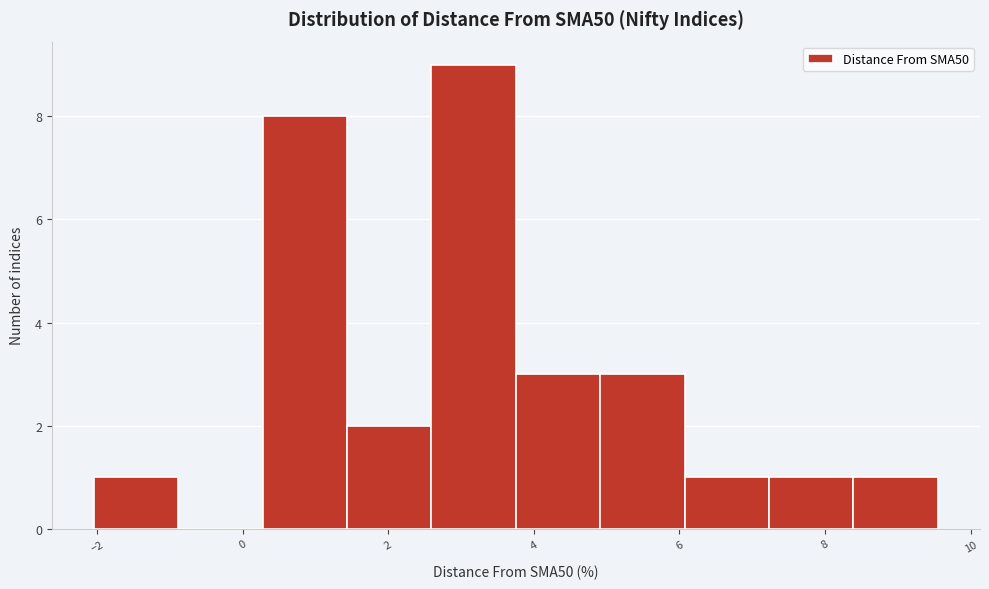

Reading left to right, transcribe this chart: for each bar, give the range it covers on the x-axis and its height. Neither the bar edges nor the heights are printed on the chart, so give them approximately, as read against the axes.

-2.0 to -0.8: 1
-0.8 to 0.2: 0
0.2 to 1.4: 8
1.4 to 2.6: 2
2.6 to 3.8: 9
3.8 to 5.0: 3
5.0 to 6.0: 3
6.0 to 7.2: 1
7.2 to 8.4: 1
8.4 to 9.6: 1